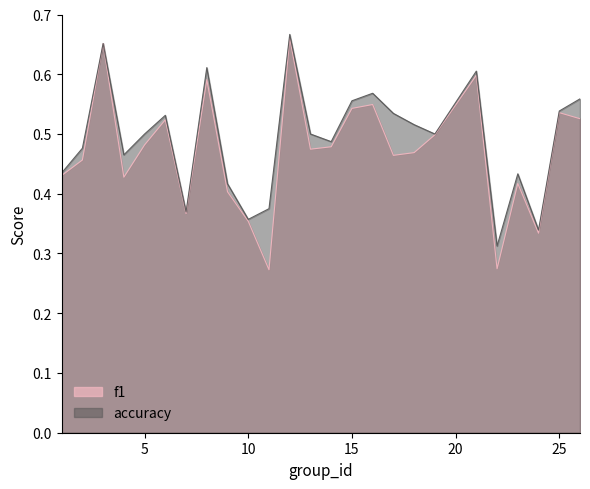

List the series in order of their overall mean, lowest first.

f1, accuracy